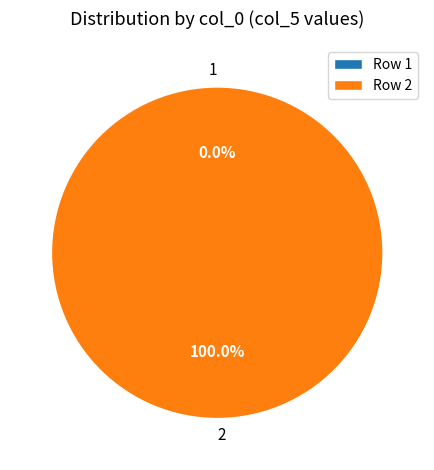

What percentage is the 2 slice, to the nearest percent?

100%